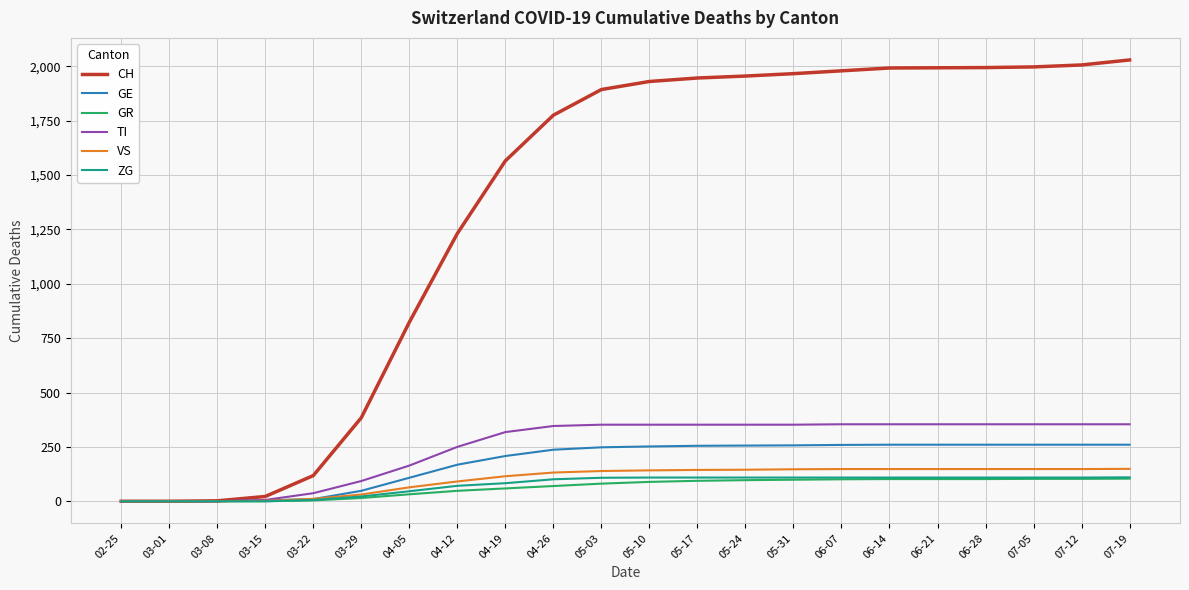

How many categories are shown in the chart?

22